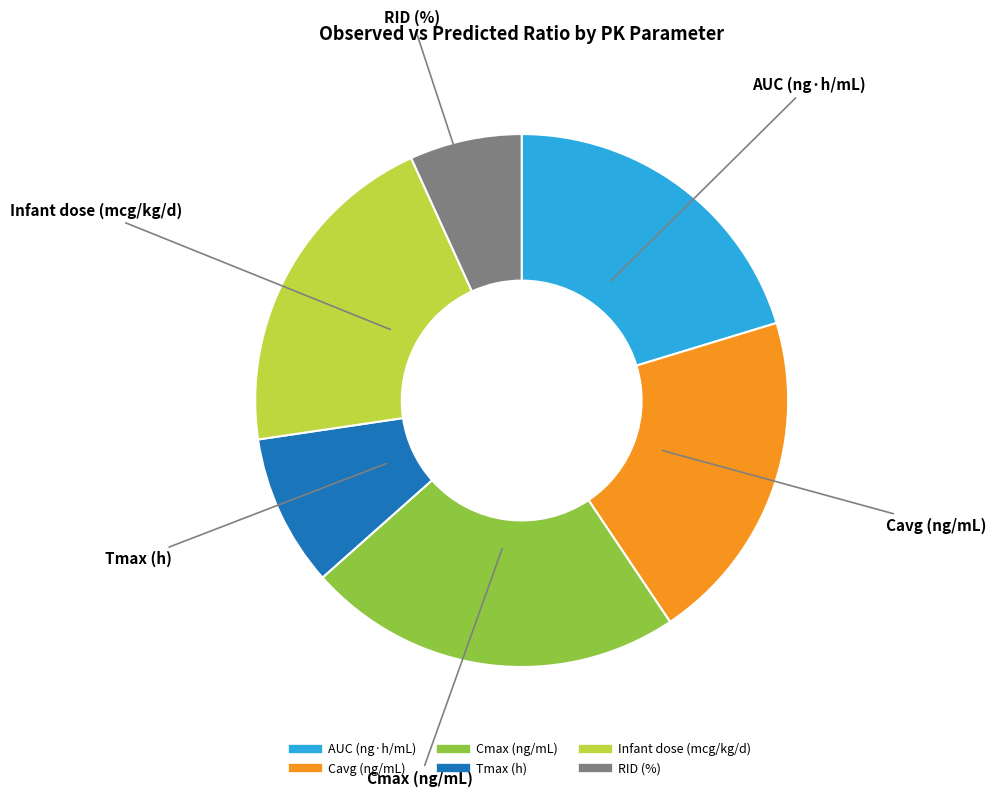

The AUC (ng·h/mL) slice represents 27% of the pie. True or false?

False